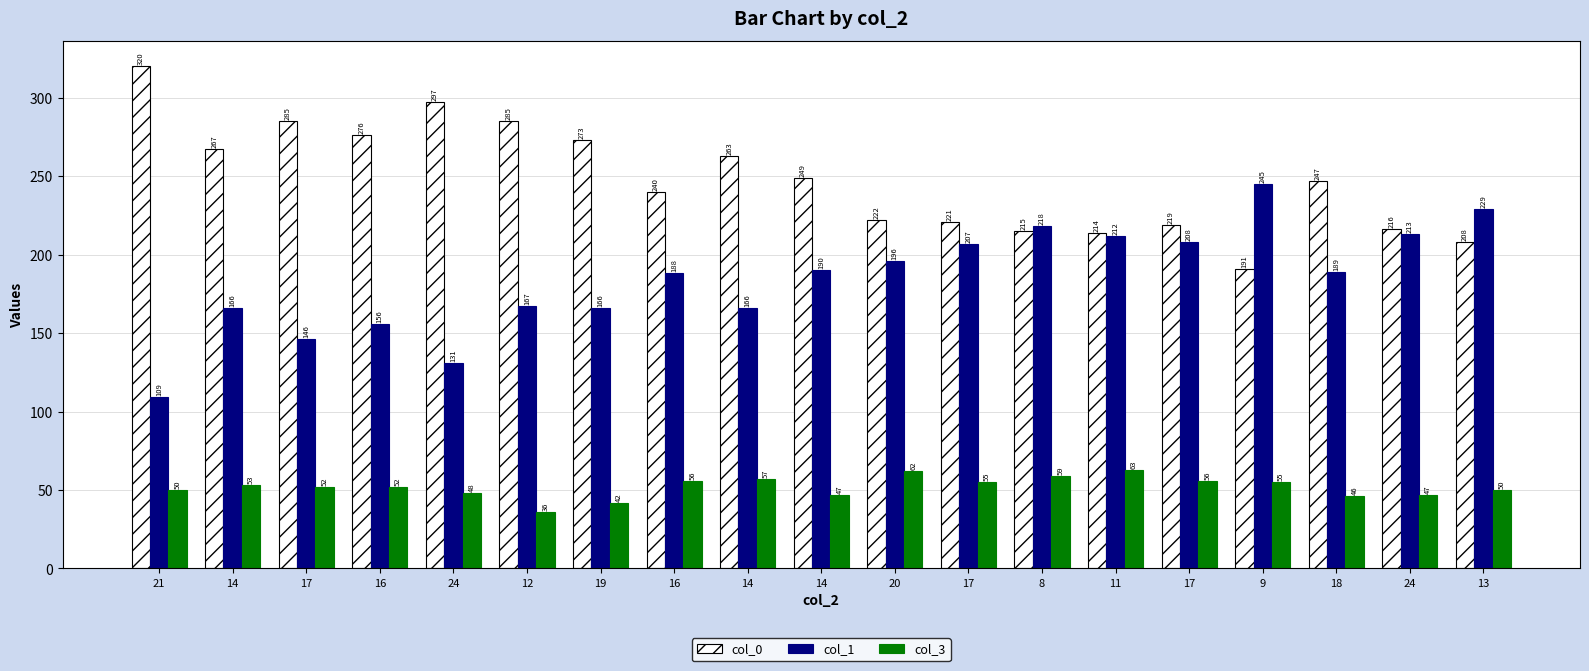

How many values in the col_3 series are below 52?

8